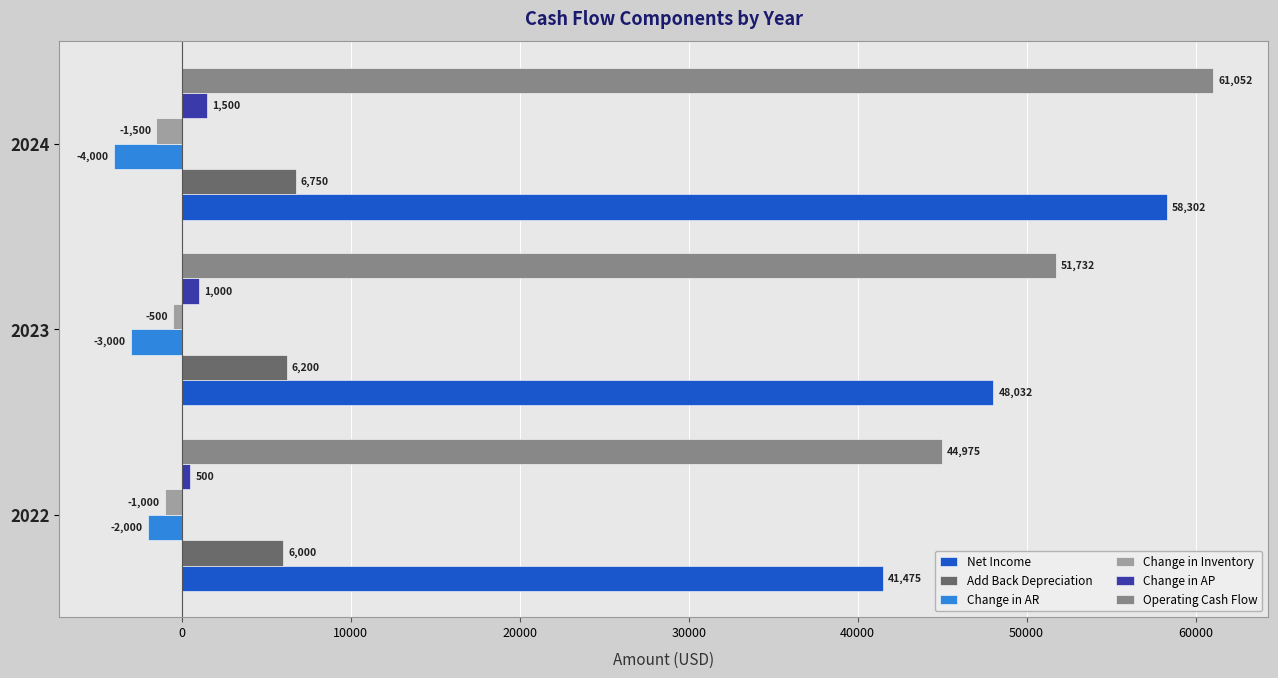

Count the Add Back Depreciation values in the range 6000 to 6750.

3